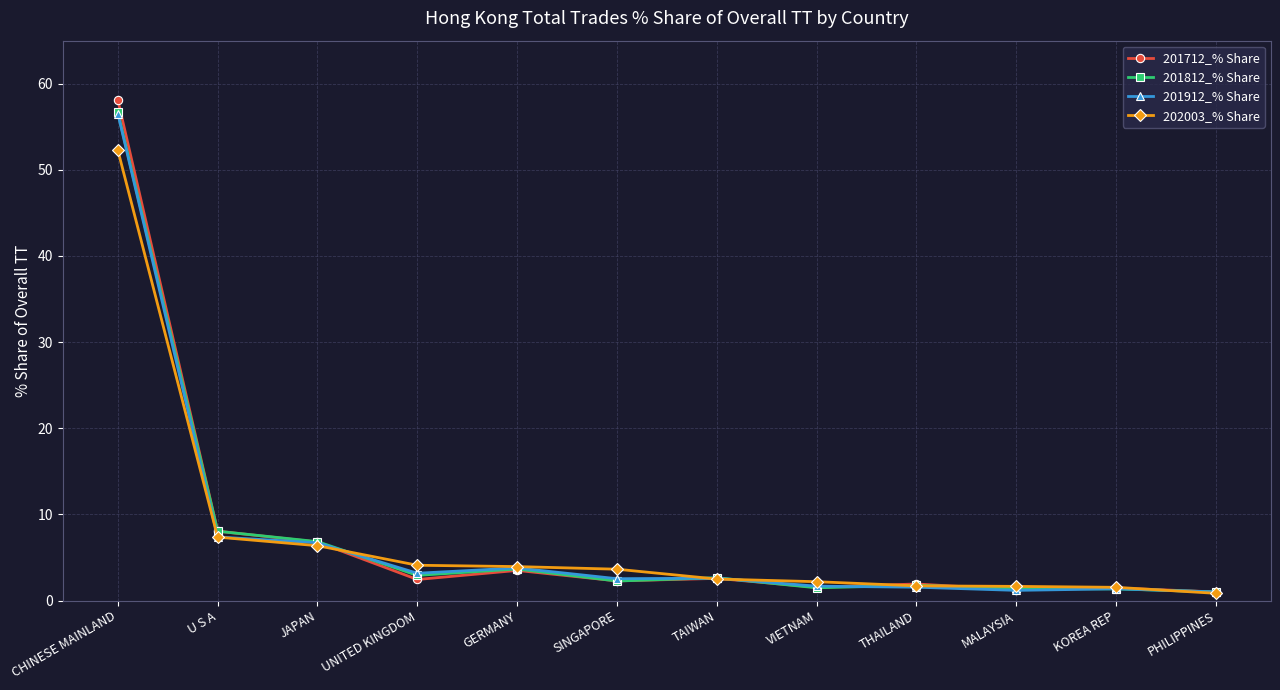

At which category is the sum across all series the highest?

CHINESE MAINLAND